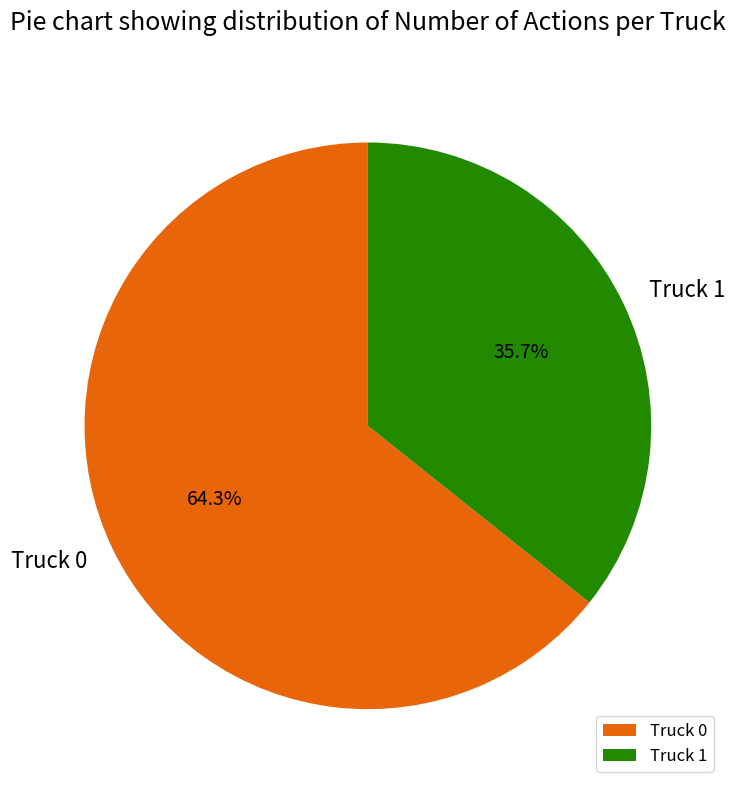

Count the number of slices in the pie.

2